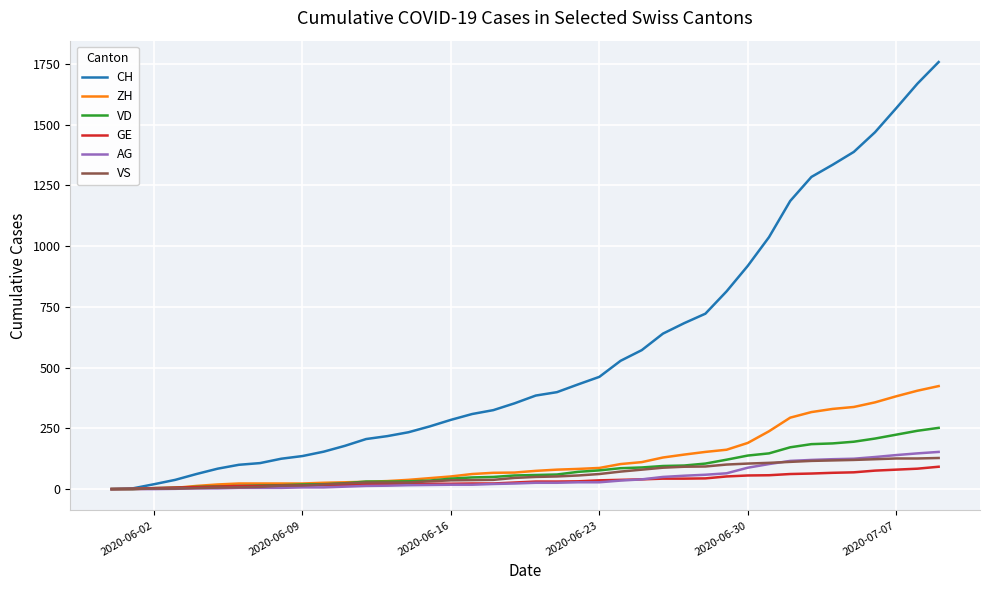

Which series has the widest spread of values?

CH